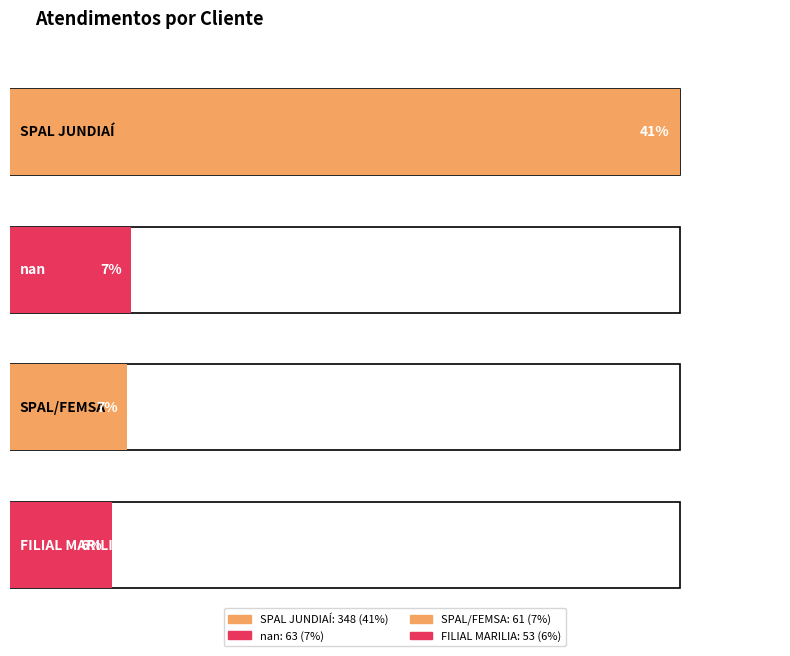

What is the label of the 2nd bar from the right?

SPAL/FEMSA